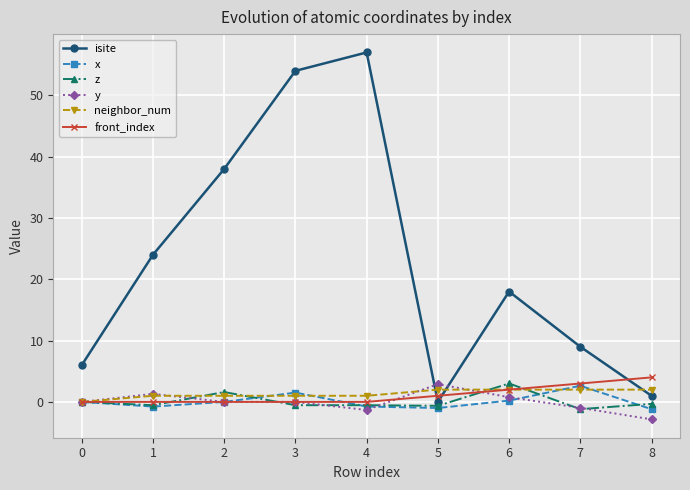

How many distinct data groups are displayed?

6